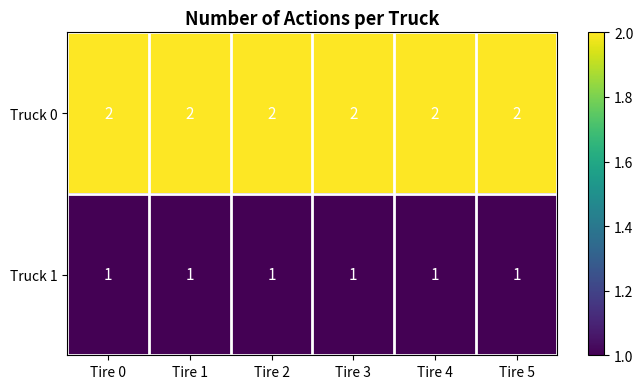

Rank the series by their average value, from lowest to highest.

Truck 1, Truck 0